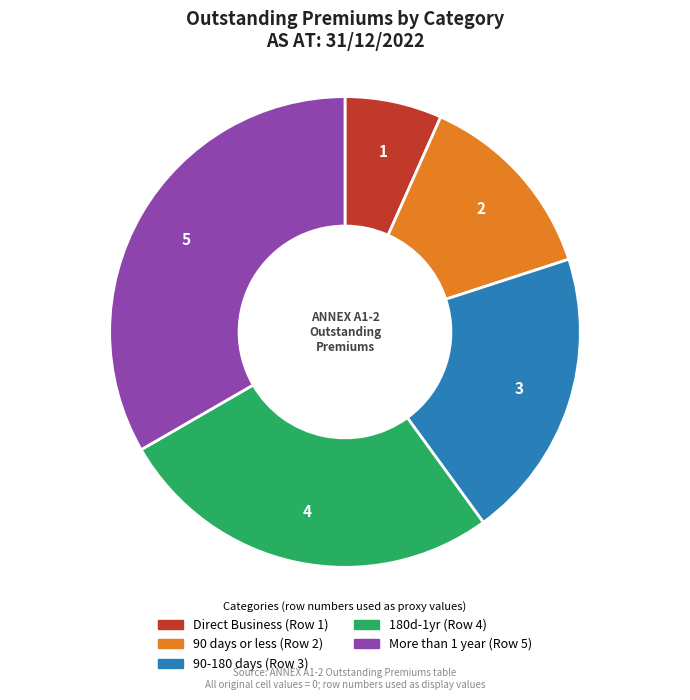

Is there any slice that represents more than half of the pie?

No